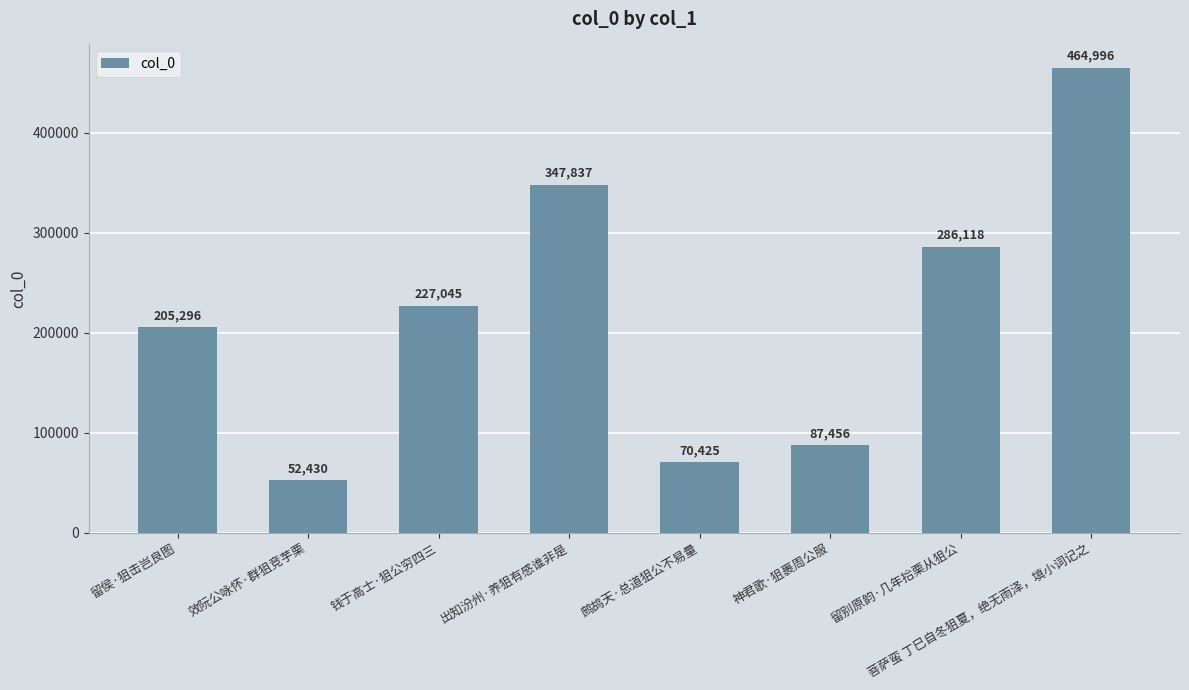

True or false: the data shows 286118 at 留别原韵·几年拾栗从狙公.

True